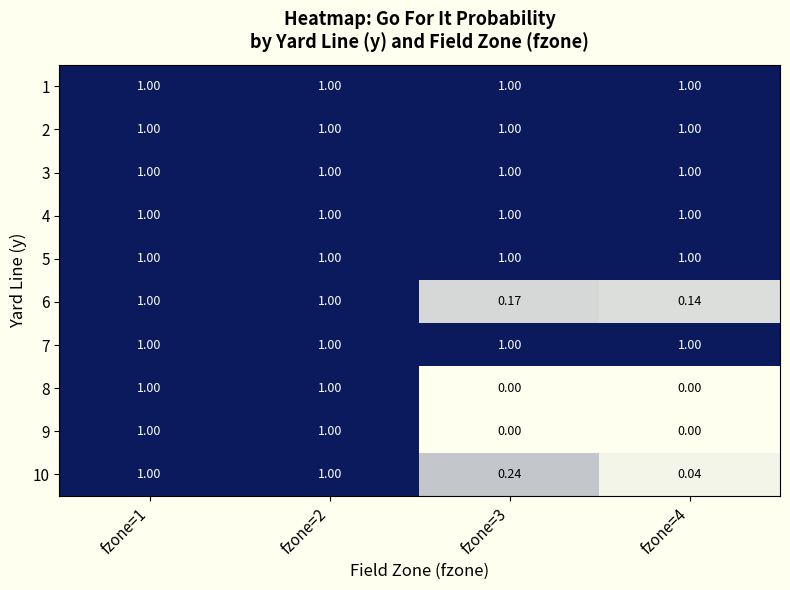

Count the number of categories in the chart.

4